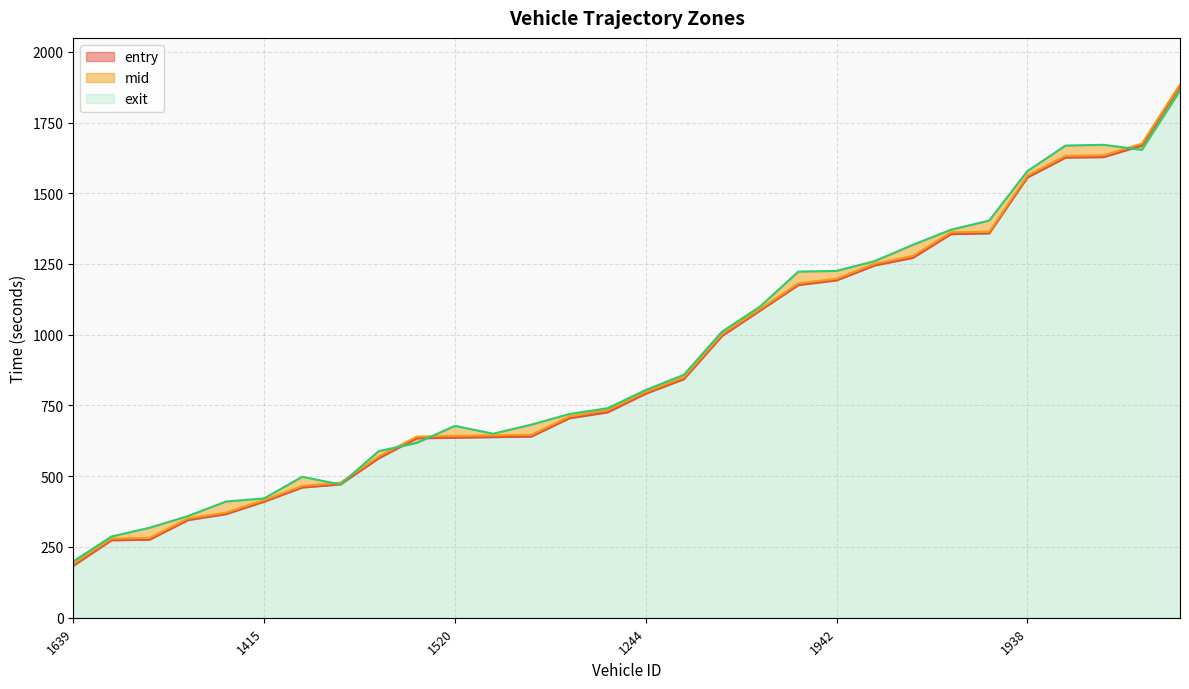

What is the difference between the highest and lowest values at 1942?

33.5